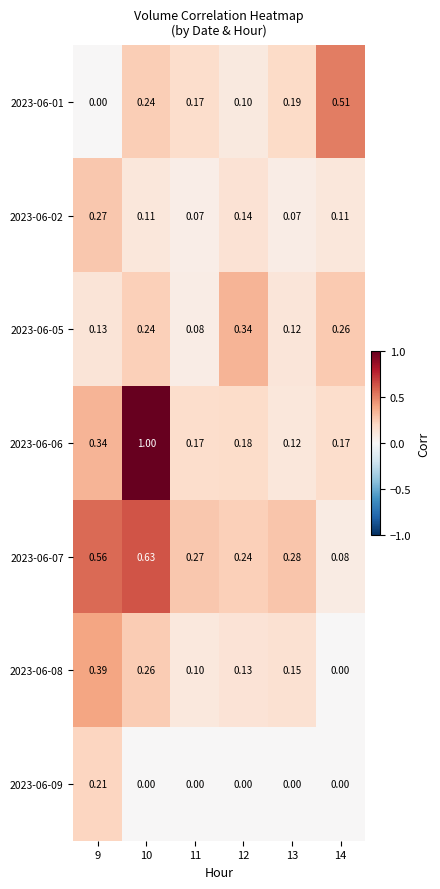

Which category has the highest value across all series?

10